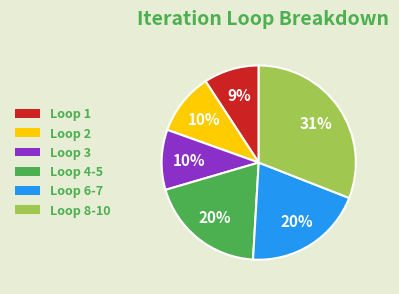

How many slices are in this pie chart?

6